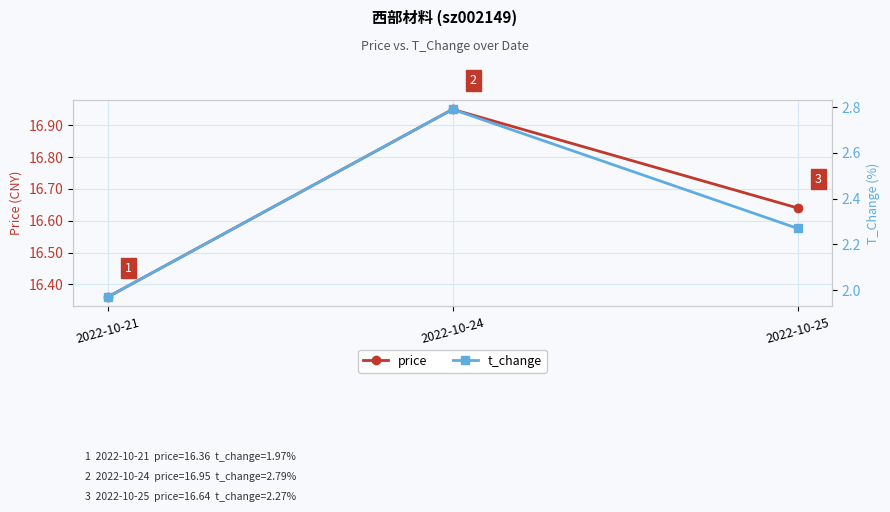

Rank the series at 2022-10-21 from highest to lowest value.

price, t_change